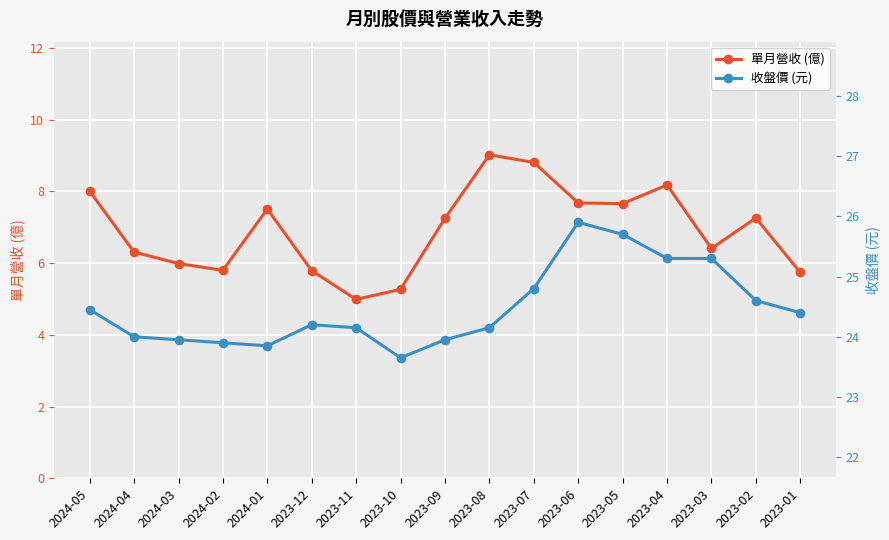

Rank the categories by 收盤價 (元) value from highest to lowest.

2023-06, 2023-05, 2023-04, 2023-03, 2023-07, 2023-02, 2024-05, 2023-01, 2023-12, 2023-11, 2023-08, 2024-04, 2024-03, 2023-09, 2024-02, 2024-01, 2023-10